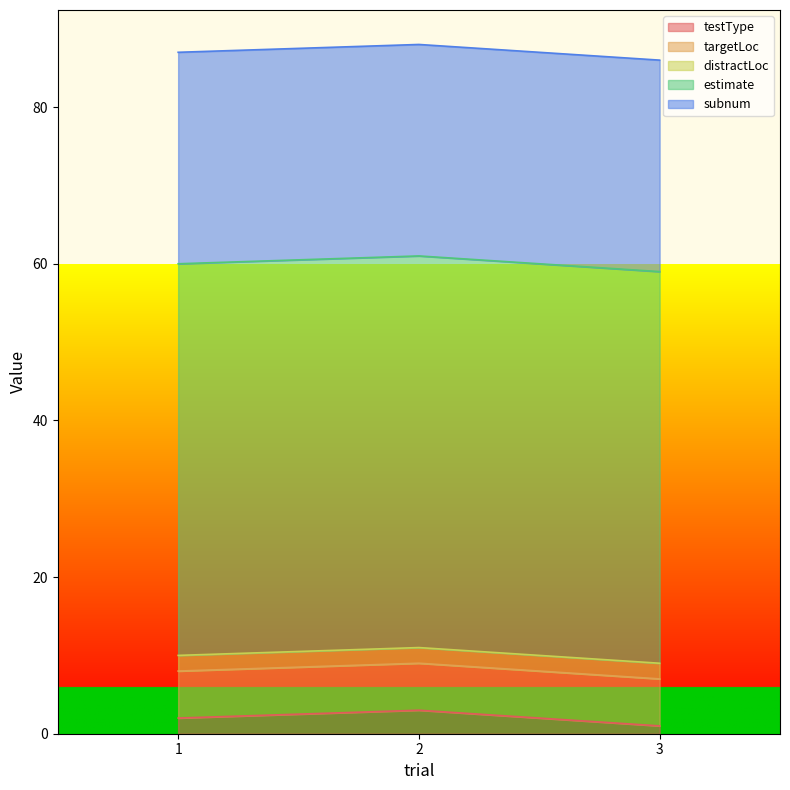

Which series has the largest total across all categories?

estimate